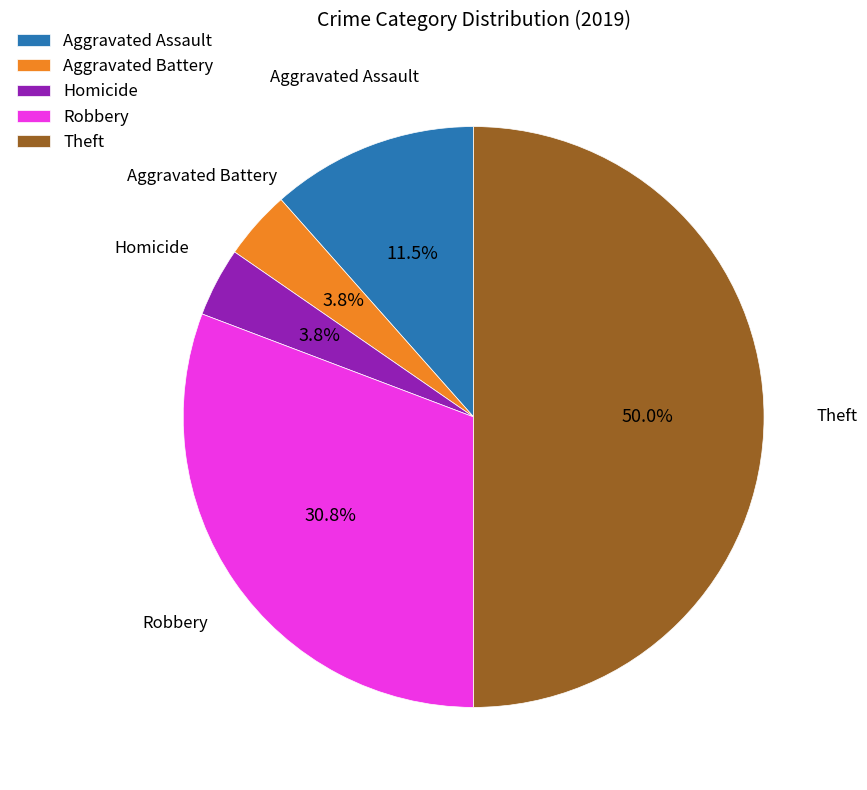

To the nearest percent, what portion does Homicide represent?

4%